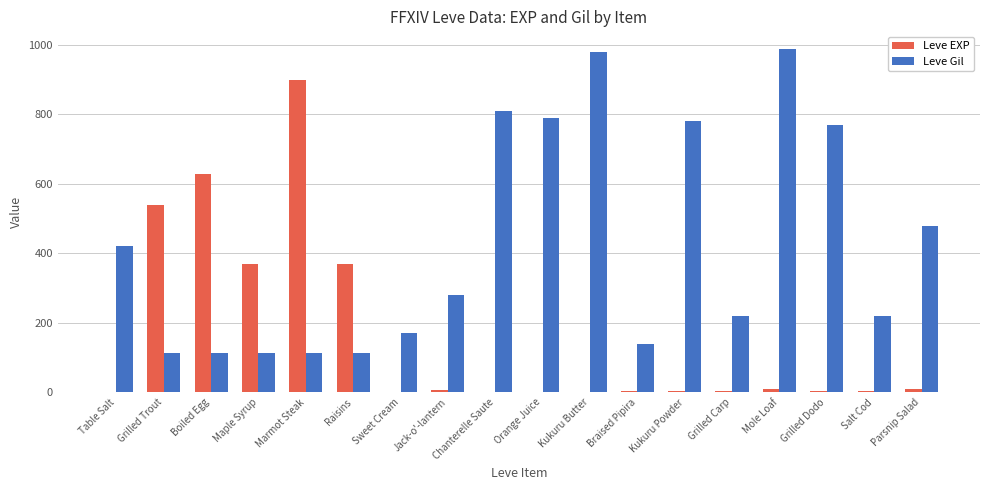

Read the Leve EXP value at Raisins.

370